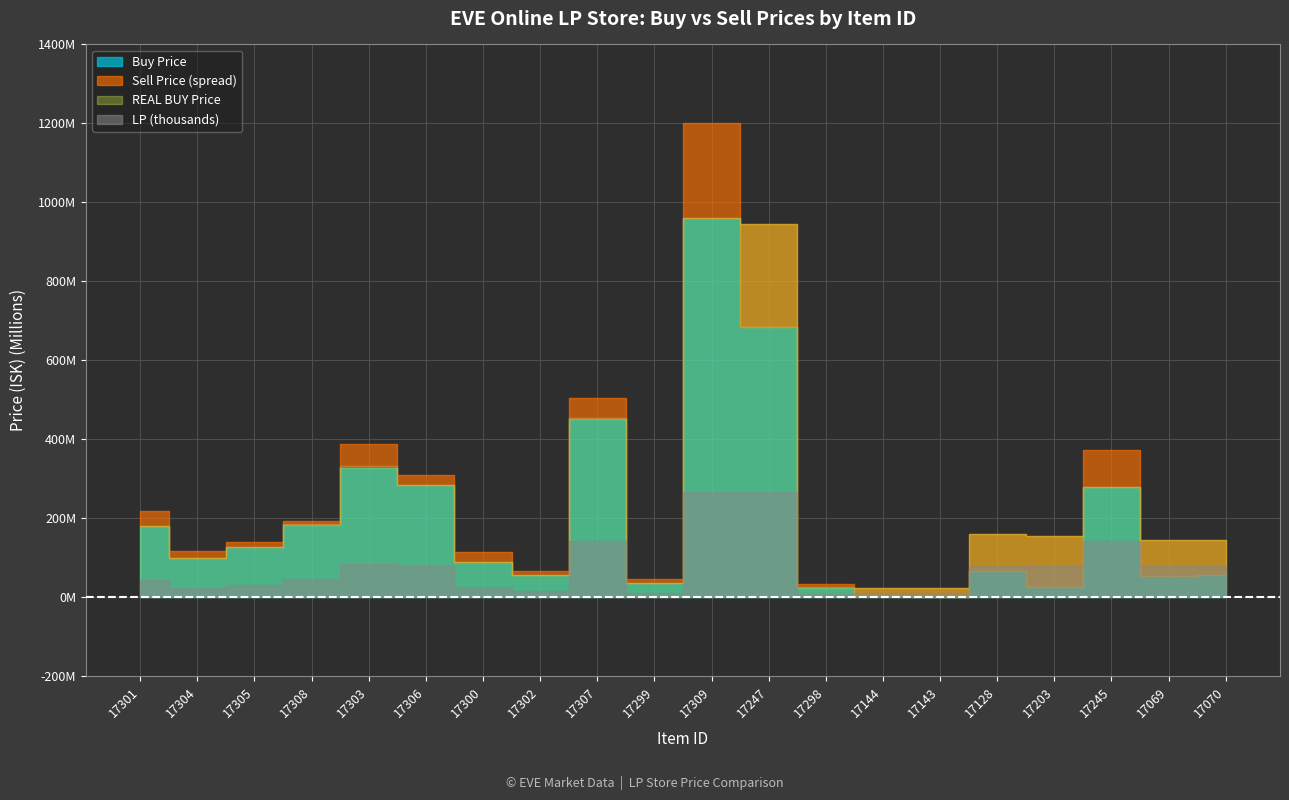

Reading left to right, transcribe all the data shown in this chart.

Buy Price: 180900000	99130000	127950000	184600000	333400000	284150000	88835000	55340000	455300000	35560000	961500000	685500000	25070000	3234000	1000000	66340000	25380000	280300000	53400000	55610000
REAL BUY Price: 180900000	99120000	127000000	184000000	327100000	284000000	88830000	55310000	451600000	35520000	960000000	945247058	22690000	22665000	22616666	160696875	155702000	280100000	145430434	144022500
Sell Price: 218000000	116800000	140800000	193300000	388300000	310700000	115800000	66350000	504900000	45560000	1200000000	945247058	33080000	22665000	22616666	160696875	155702000	372000000	145430434	144022500
LP: 45000	23625	31500	47250	85000	78750	25000	15000	141750	10000	267750	267750	7500	10875	10875	79375	79375	141750	79375	79375